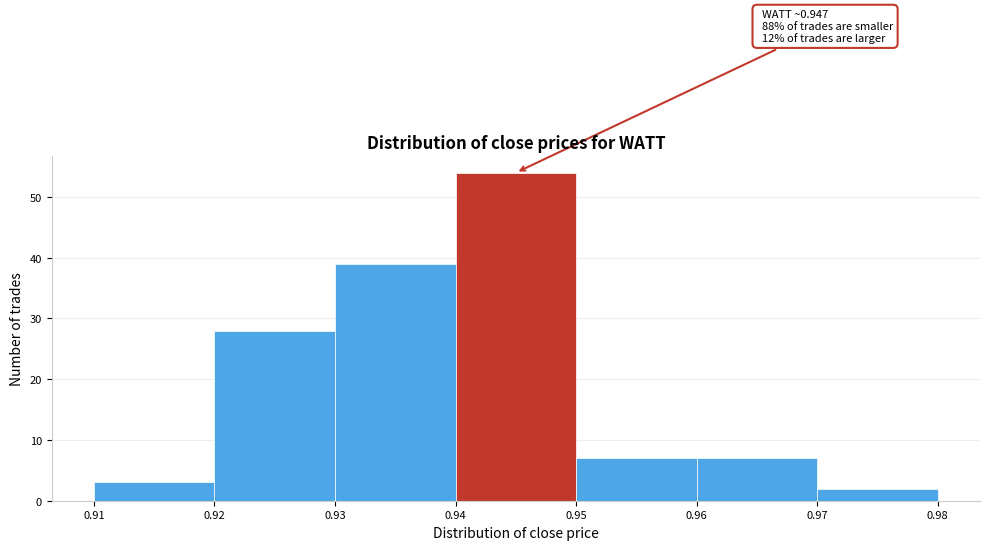

Over which range of the x-axis is the bar tallest?

0.94 to 0.95